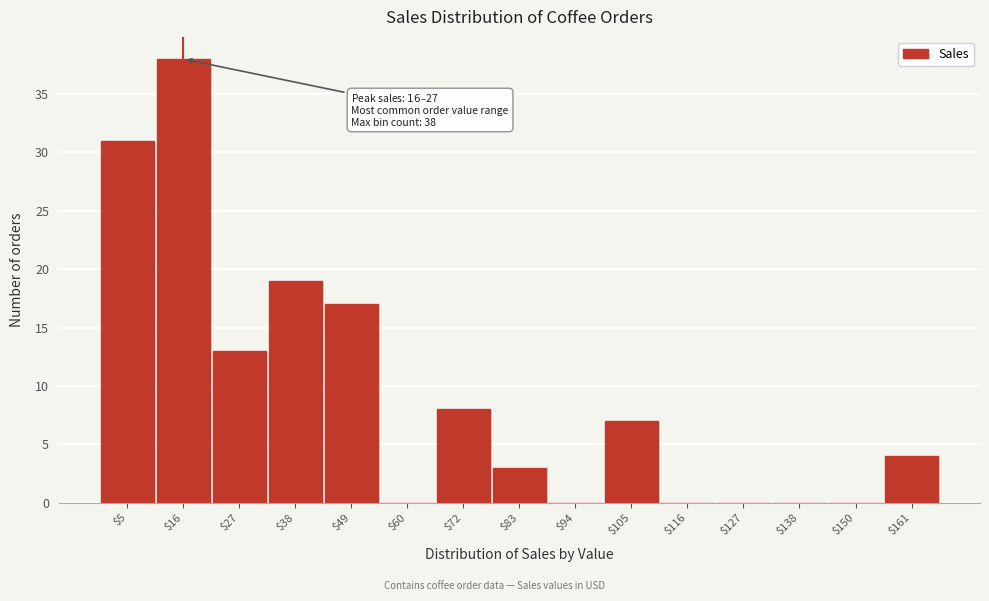

What is the sum of all values?

140